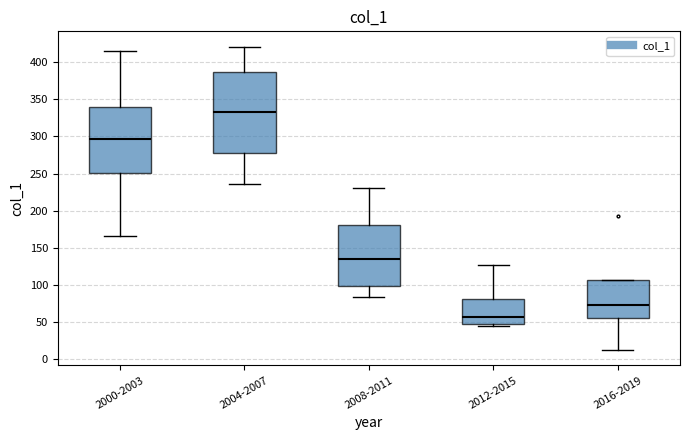

Reading left to right, read every box against the y-axis: the position of its median line, the range the box covers, and the ends of its whiskers. The values are not printed on the chart, so give them approximately, as read against the axis.

2000-2003: median 295, box 250 to 340, whiskers 165 to 415
2004-2007: median 335, box 275 to 385, whiskers 235 to 420
2008-2011: median 135, box 100 to 180, whiskers 85 to 230
2012-2015: median 55, box 45 to 80, whiskers 45 (just below the box's lower edge) to 125
2016-2019: median 75, box 55 to 105, whiskers 10 to 105